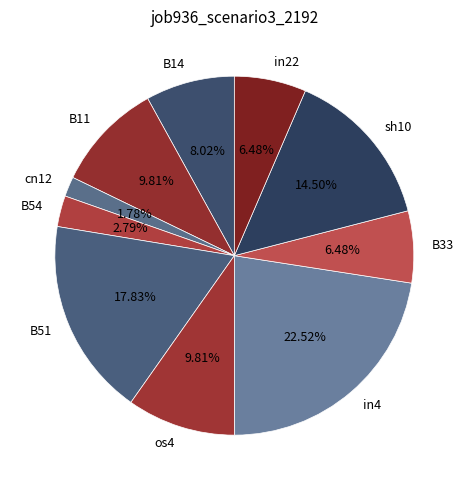

Which has a higher value, B33 or sh10?

sh10